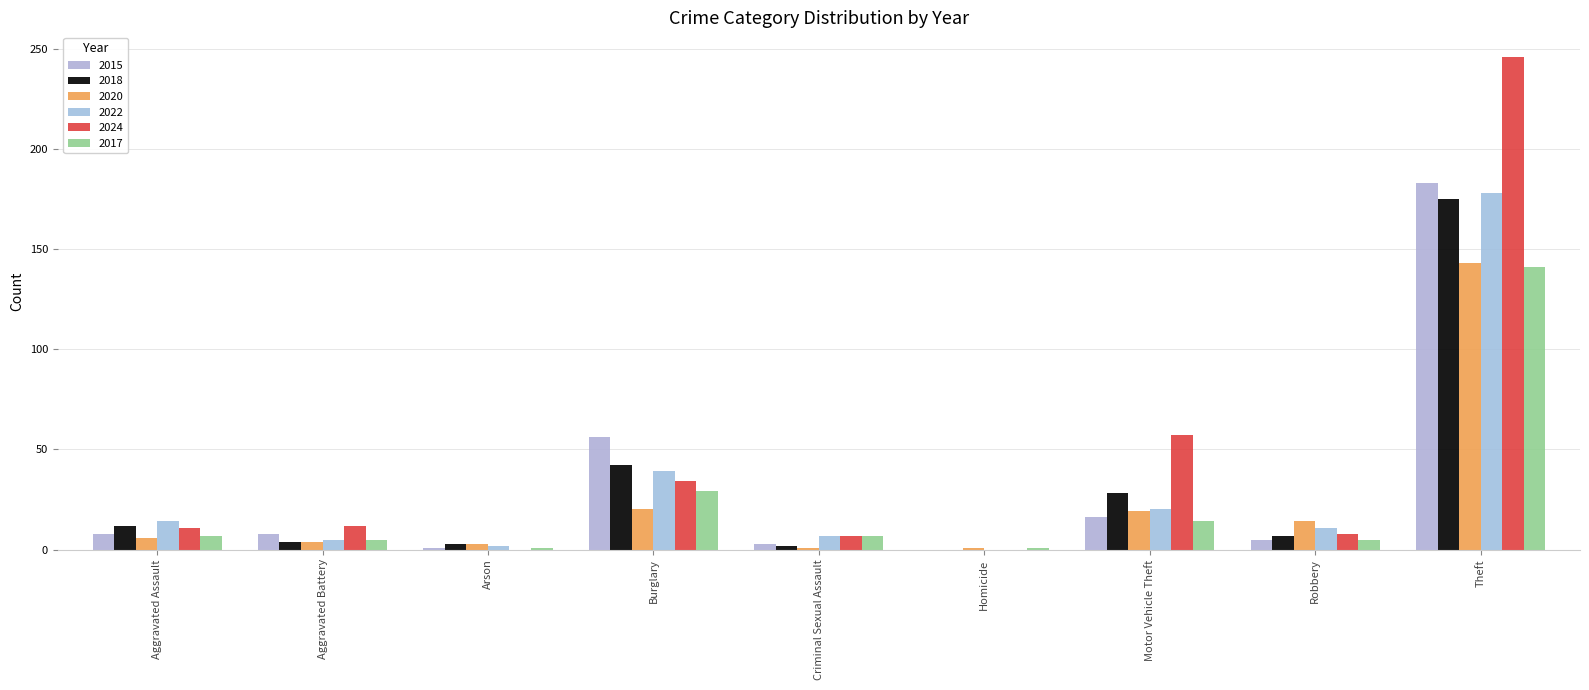

What is the total value across all series at Burglary?

220